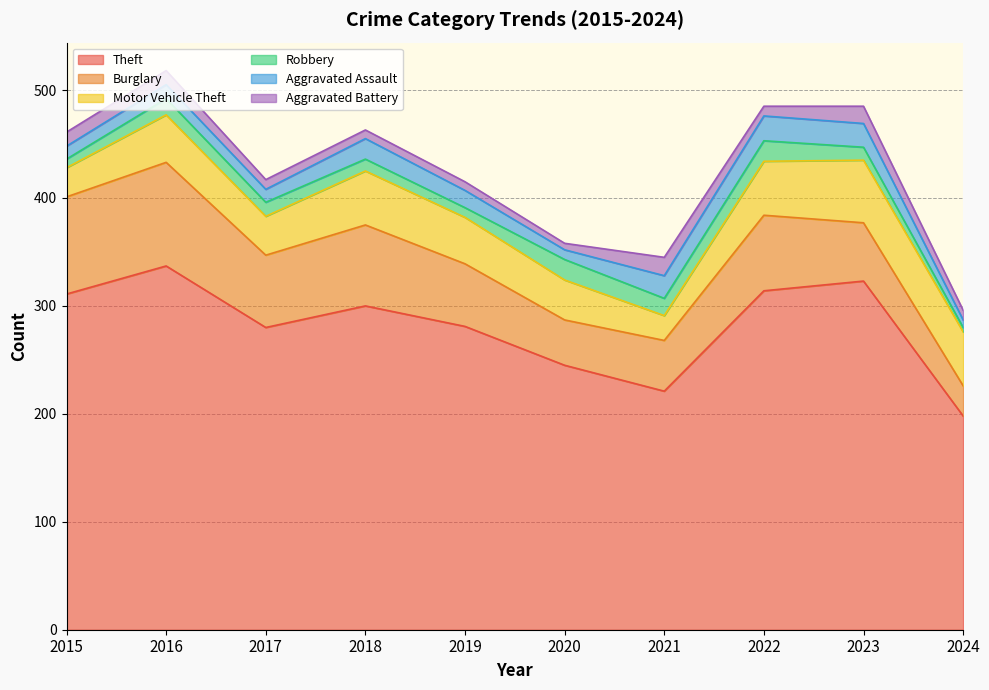

What is the difference between the Aggravated Assault values at 2023 and 2018?

3